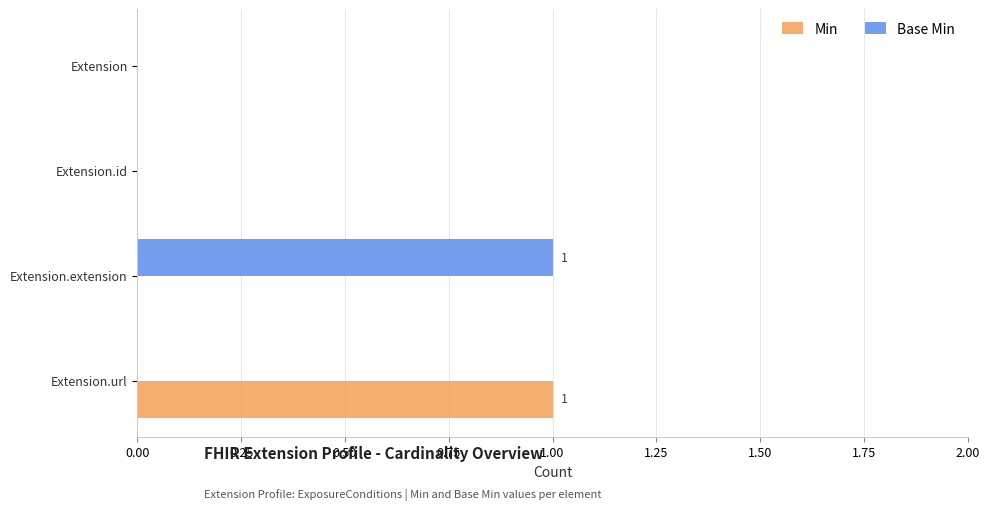

True or false: Base Min has a value of 0 at Extension.

True